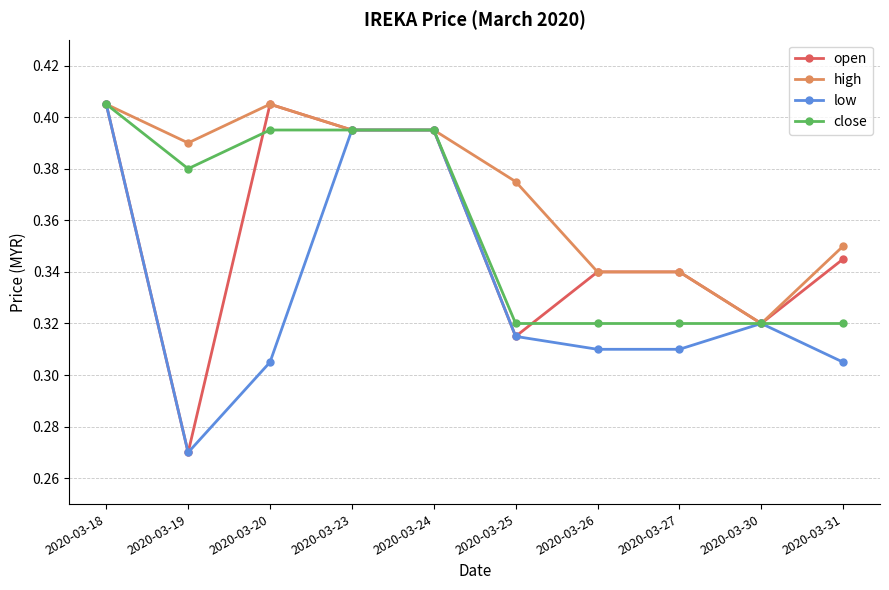

At how many categories does at least one series exceed 0?

10